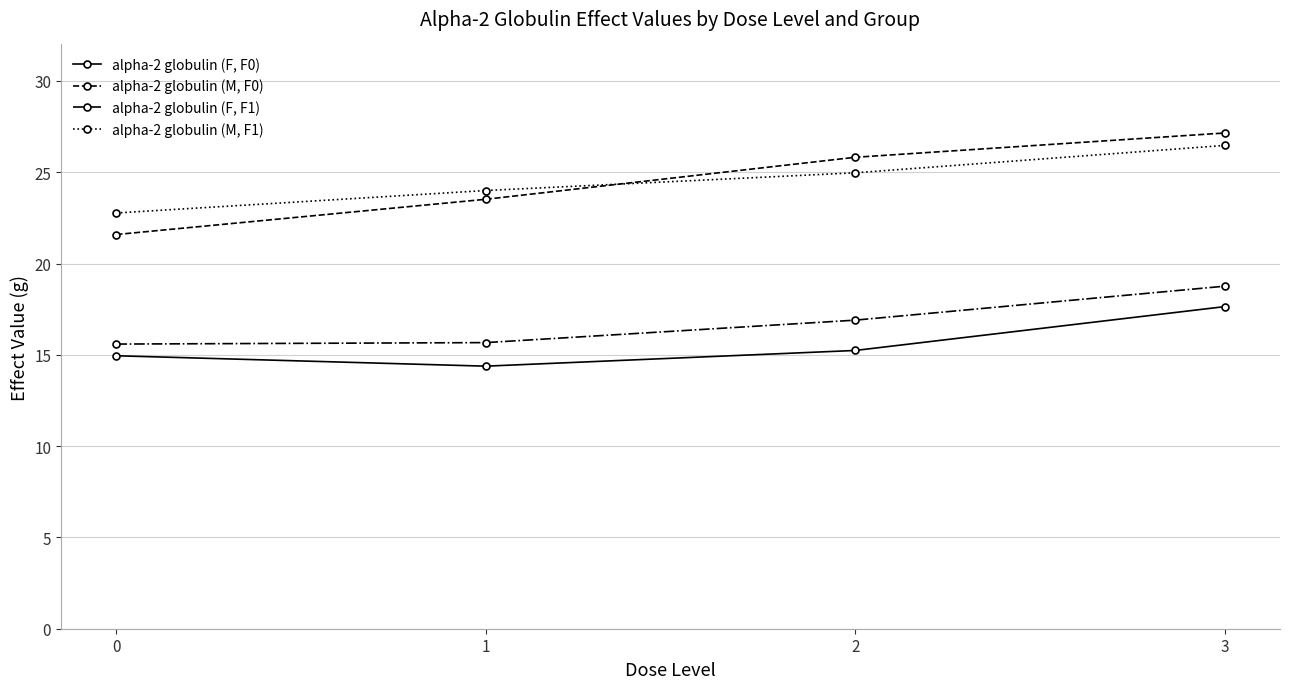

What is the sum of the alpha-2 globulin (M, F0) values at 3 and 2?

53.0